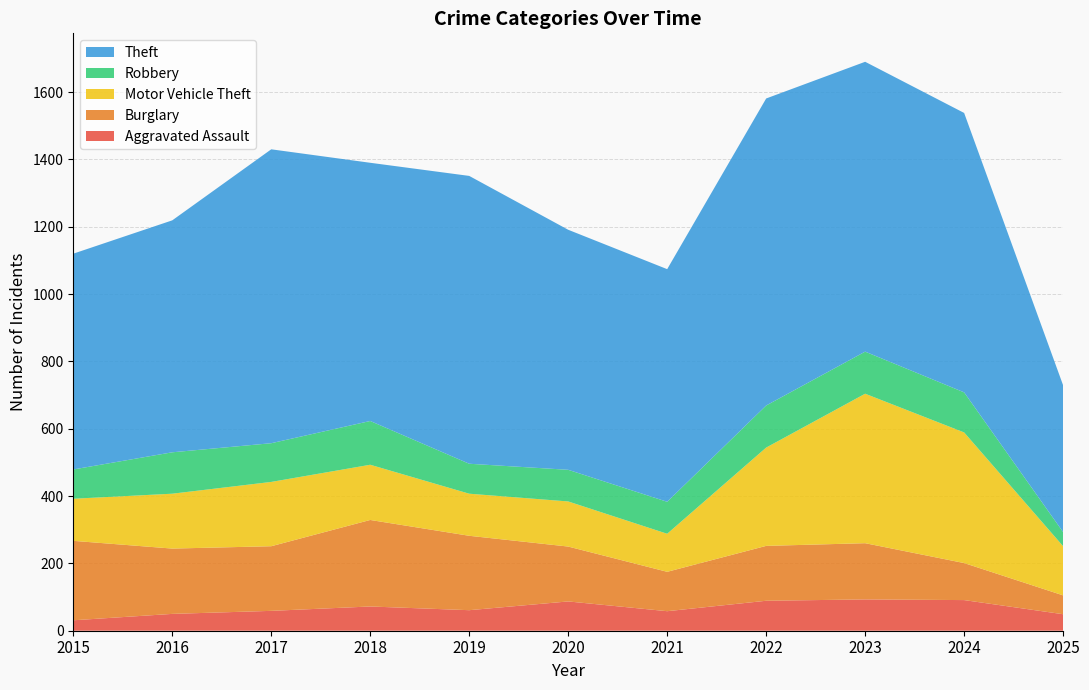

Reading right to left, transcribe all the data shown in this chart.

Aggravated Assault: 49	91	93	89	58	87	61	72	59	50	31
Burglary: 56	110	167	163	117	163	221	257	192	194	236
Motor Vehicle Theft: 146	388	444	292	113	134	125	164	191	163	125
Robbery: 42	119	125	125	95	94	89	130	115	123	87
Theft: 436	830	861	912	691	713	855	767	873	689	641